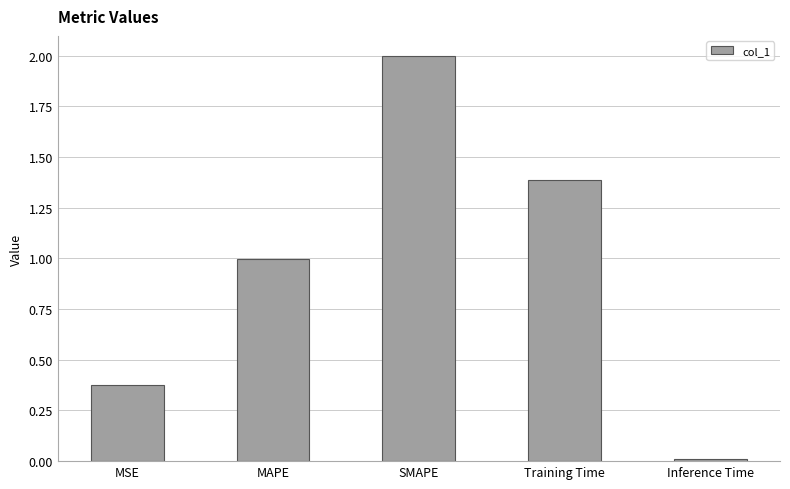

What is the difference between the second highest and minimum values?

1.4